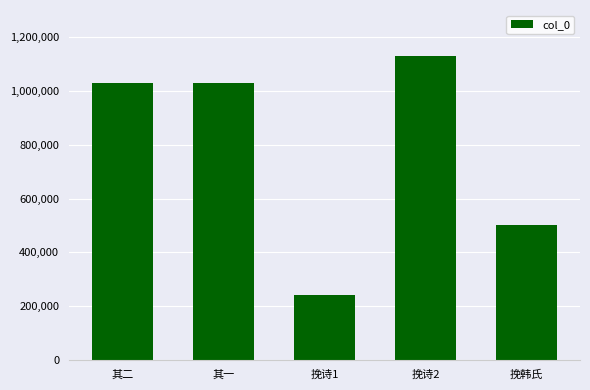

What is the change in value from 挽诗2 to 挽韩氏?

-630504